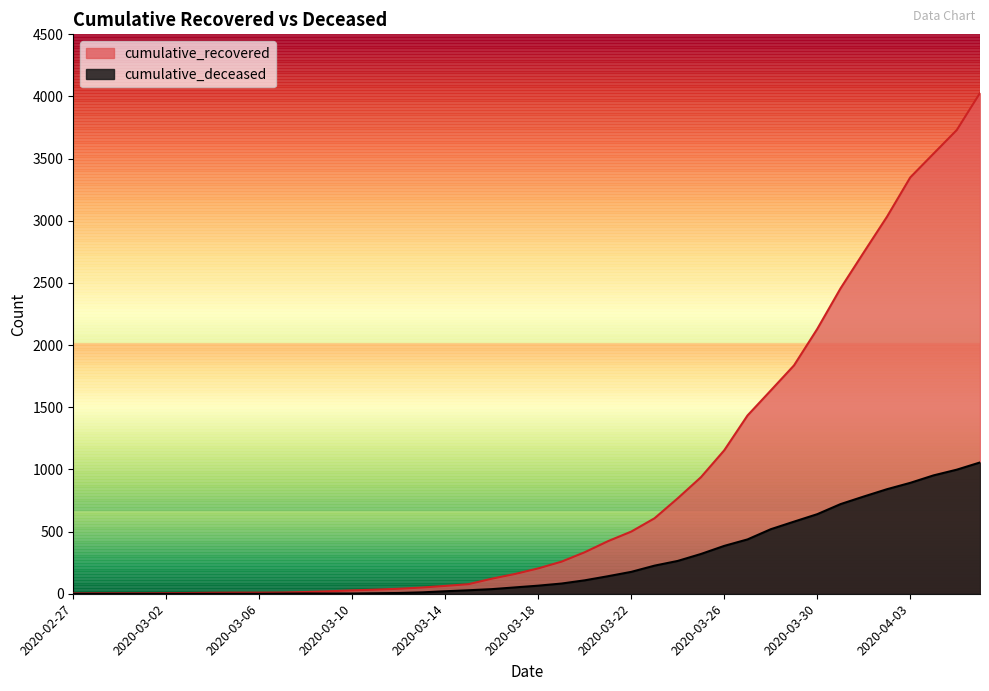

Where does the cumulative_deceased series first go above 65?

2020-03-19